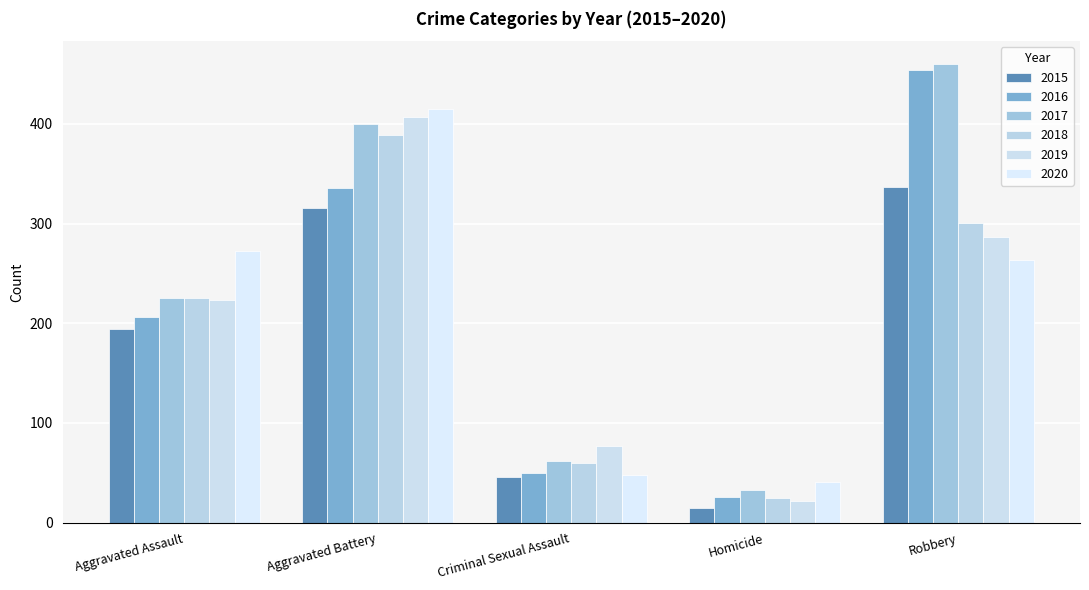

What is the greatest value displayed?

460